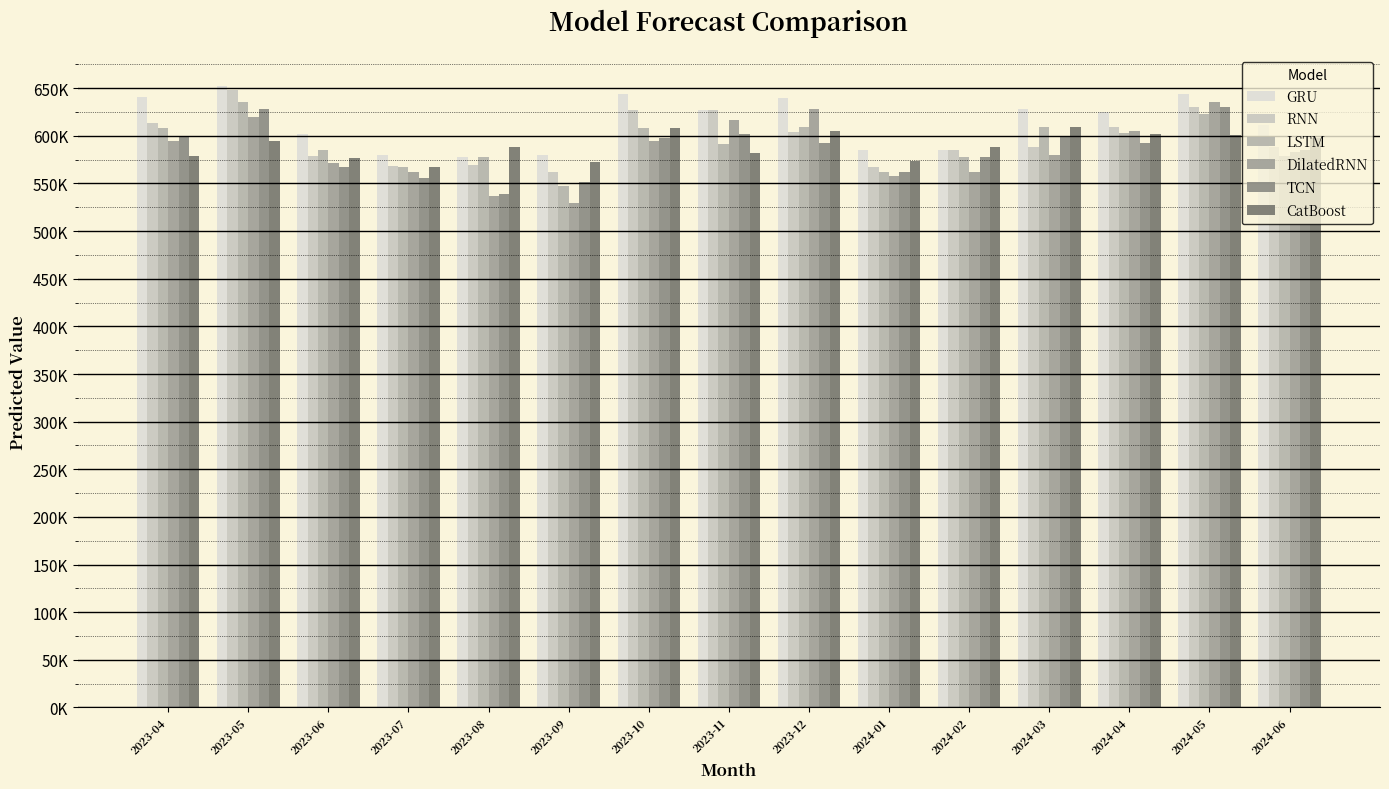

What are all the series names shown in the legend?

GRU, RNN, LSTM, DilatedRNN, TCN, CatBoost